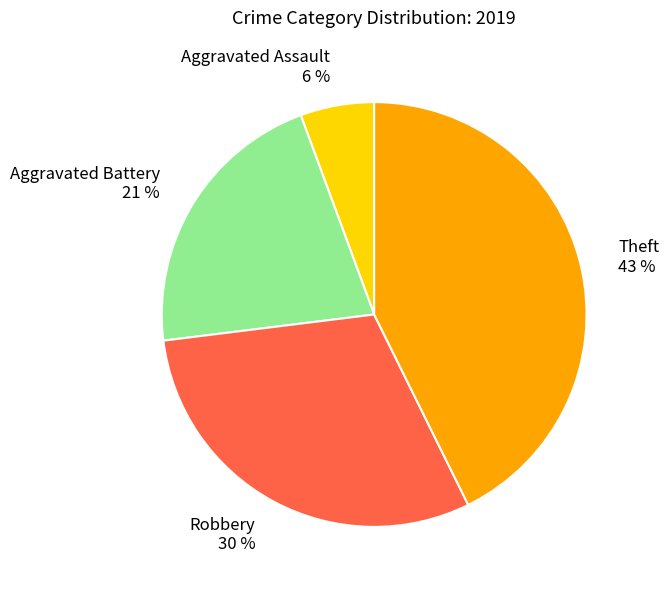

Is the sum of Theft 43 % and Robbery 30 % greater than half?

Yes